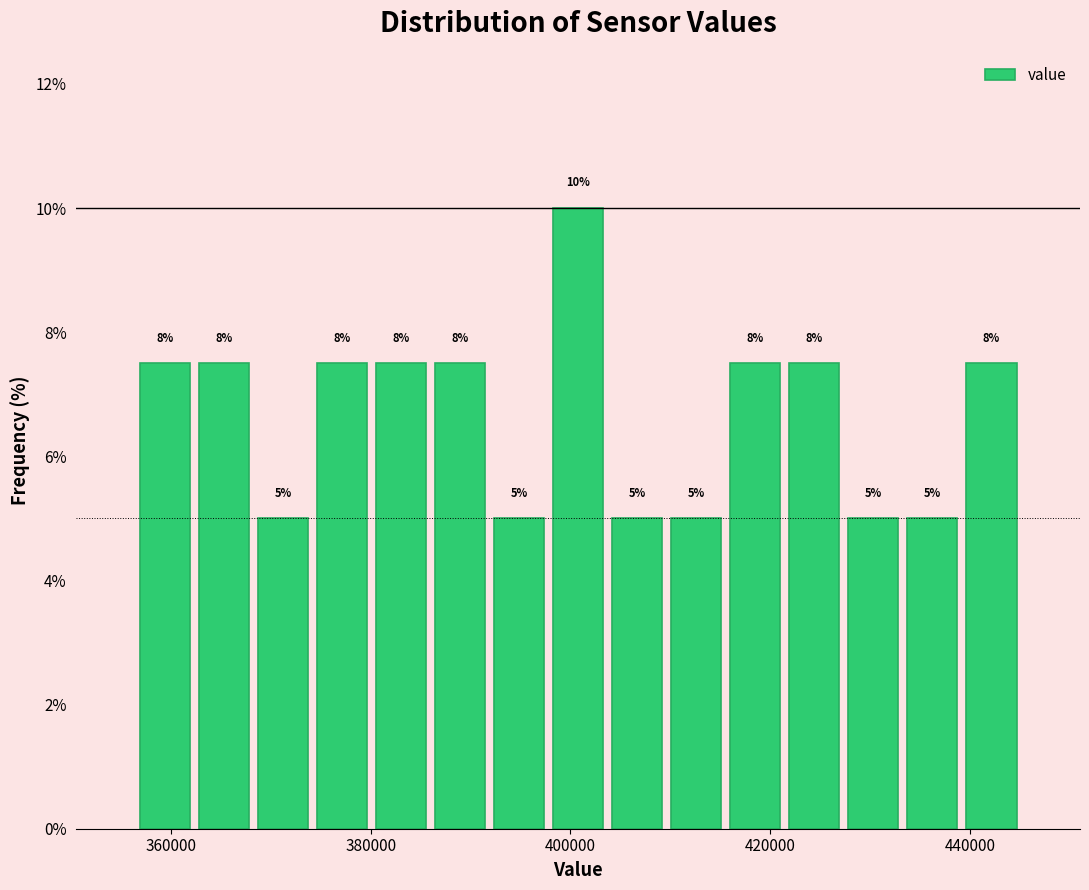

Read against the x-axis, roughly where is the centre of the tallest bar?

400000